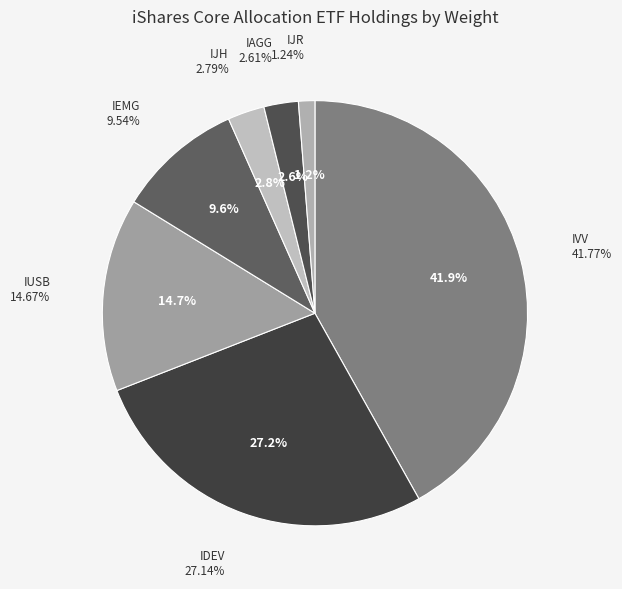

Is there a majority slice in this chart?

No